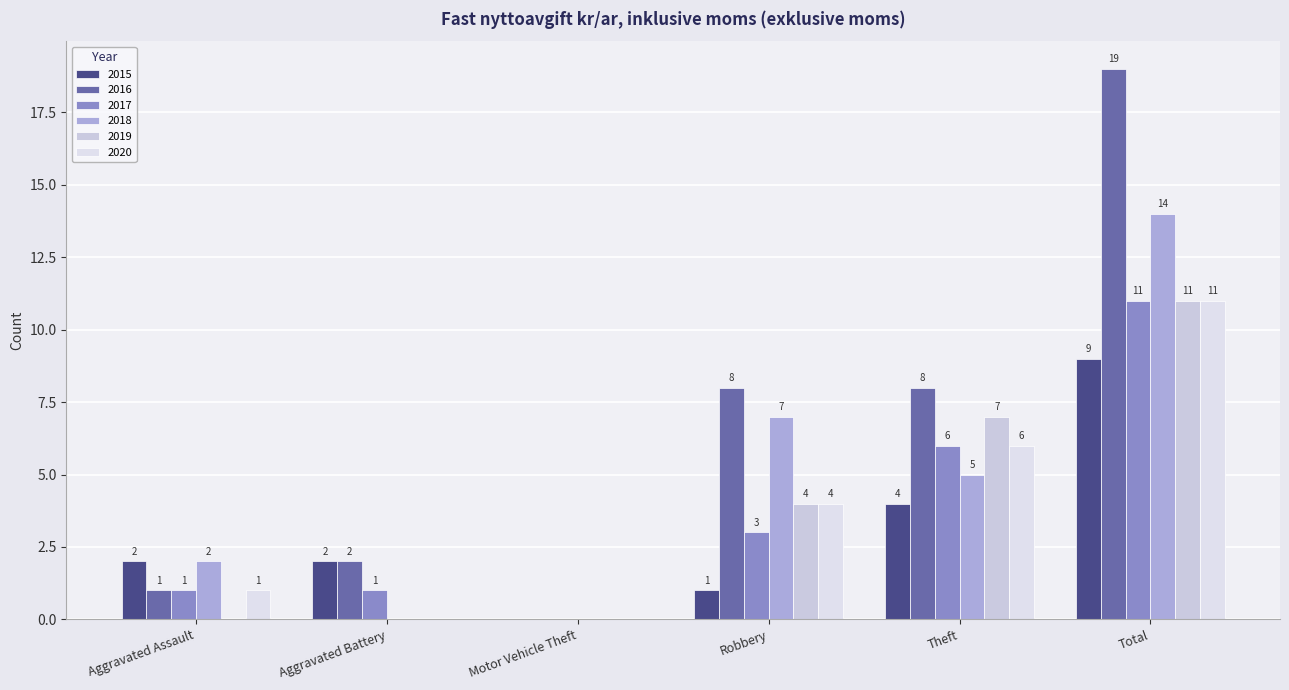

Read the 2017 value at Total.

11